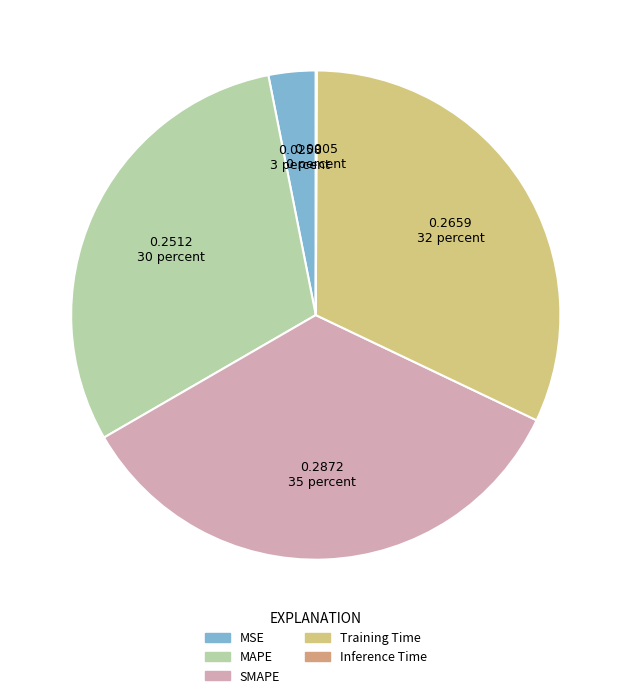

Is the sum of Training Time and SMAPE greater than half?

Yes